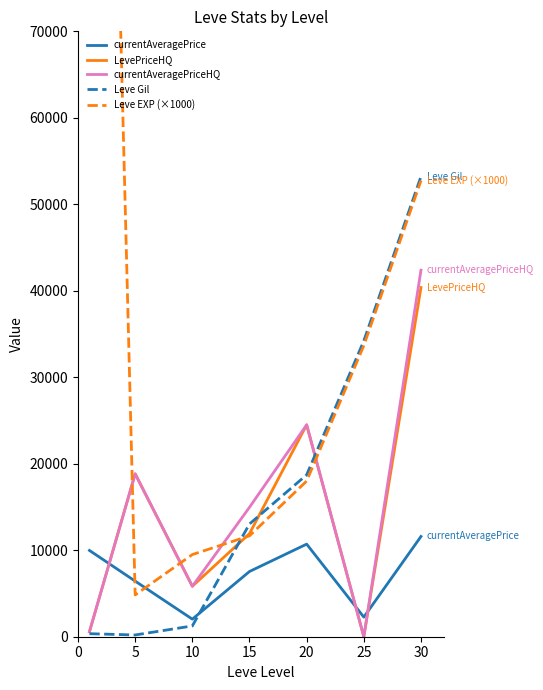

True or false: Leve EXP (×1000) has more than 2 interior local peaks.

False